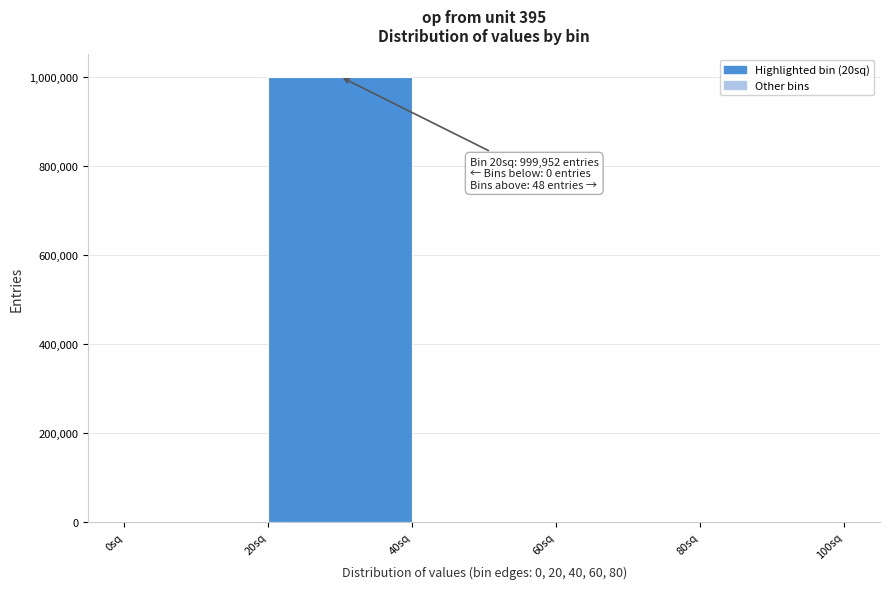

Which range on the x-axis has the tallest bar?

20 to 40